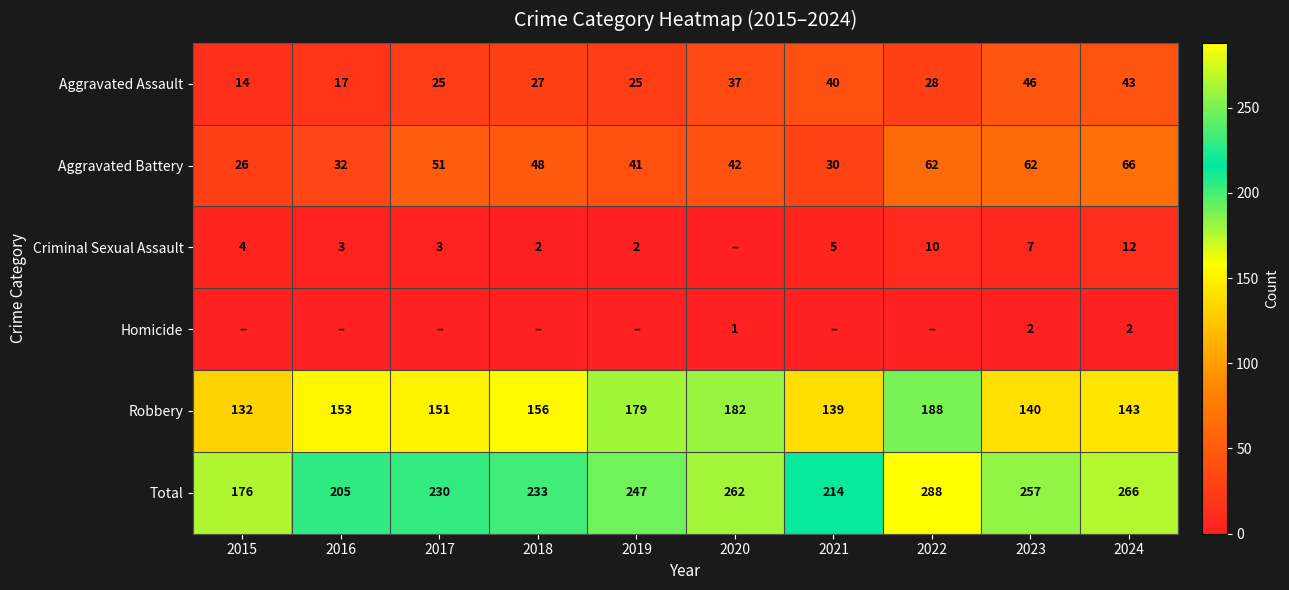

What is the spread (max minus min) of values at 2024?

264